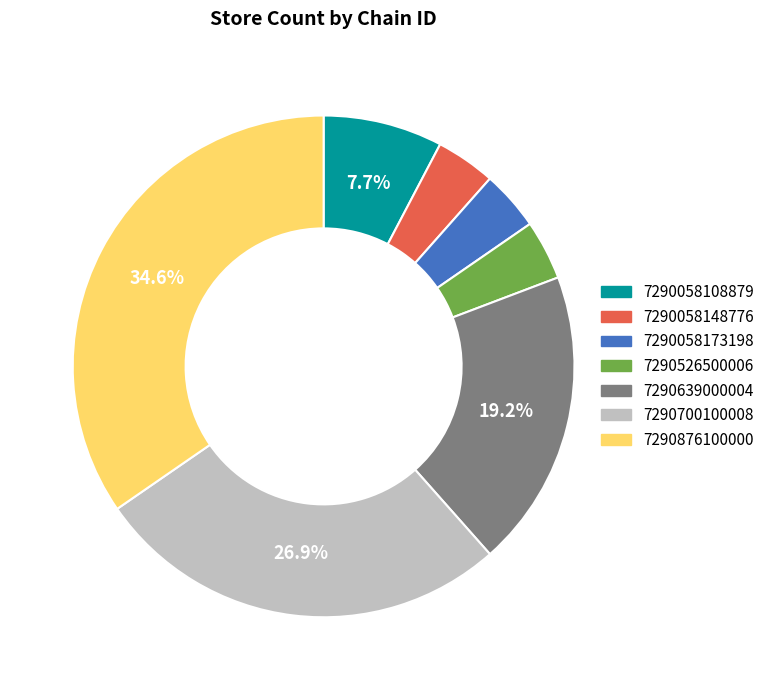

Is the sum of 7290526500006 and 7290700100008 greater than half?

No